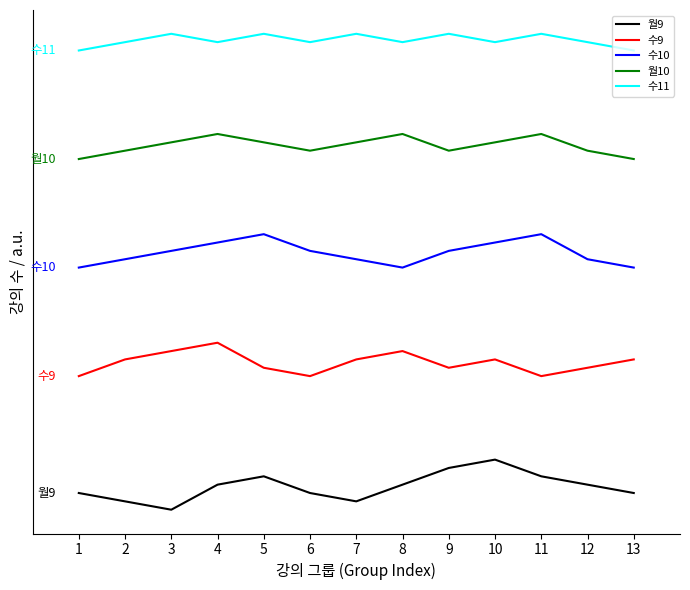

What are all the series names shown in the legend?

월9, 수9, 수10, 월10, 수11